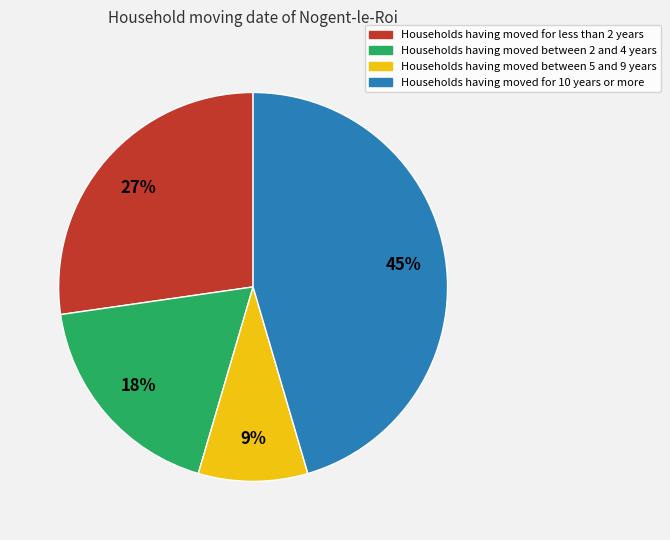

To the nearest percent, what is the difference between the largest and smallest slice percentages?

36%